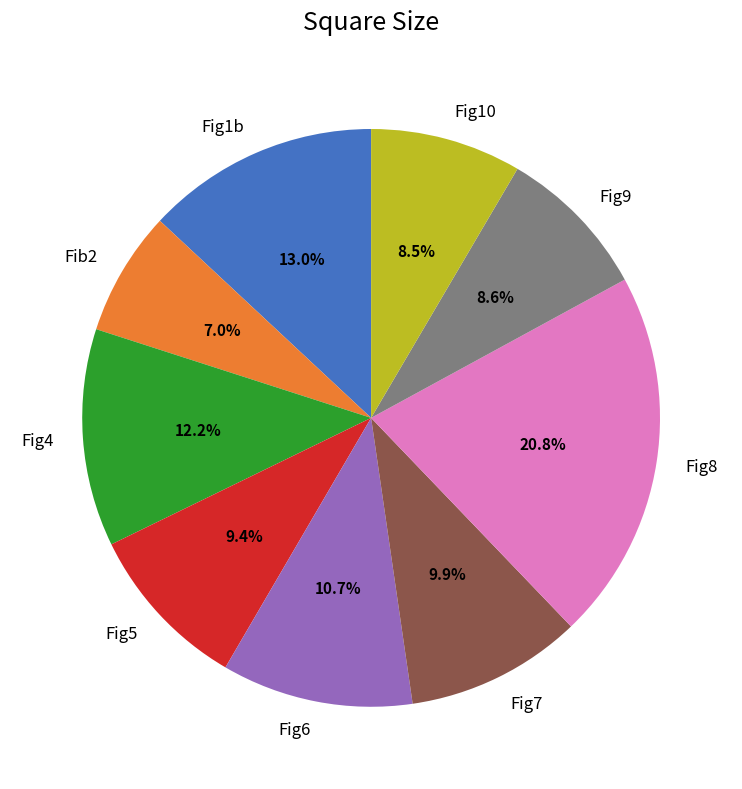

Which slice is the smallest?

Fib2